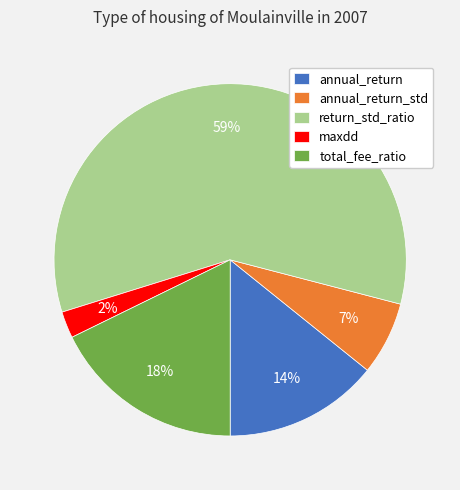

What is the majority slice?

return_std_ratio